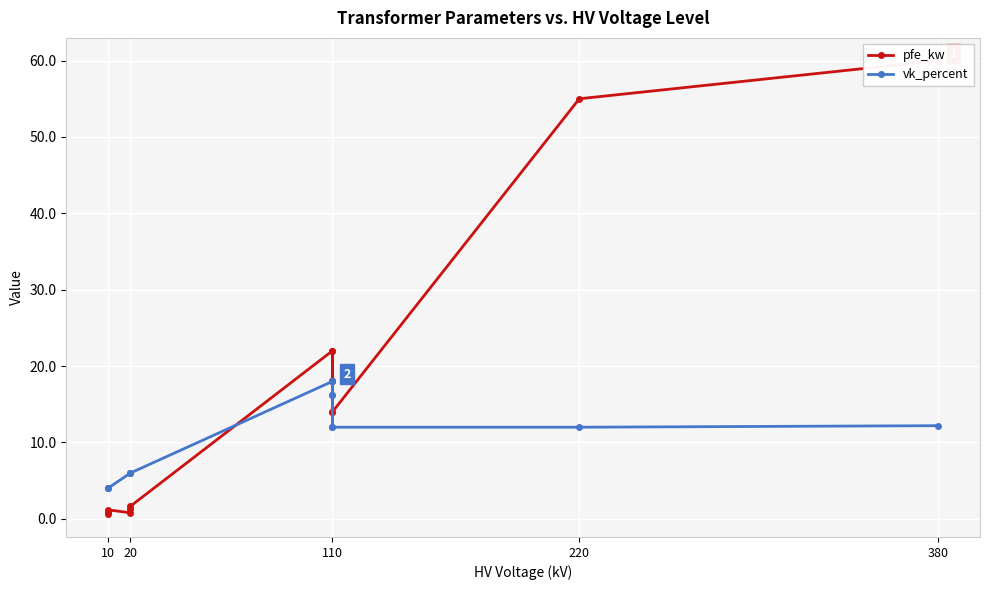

How many lines are shown in the chart?

2